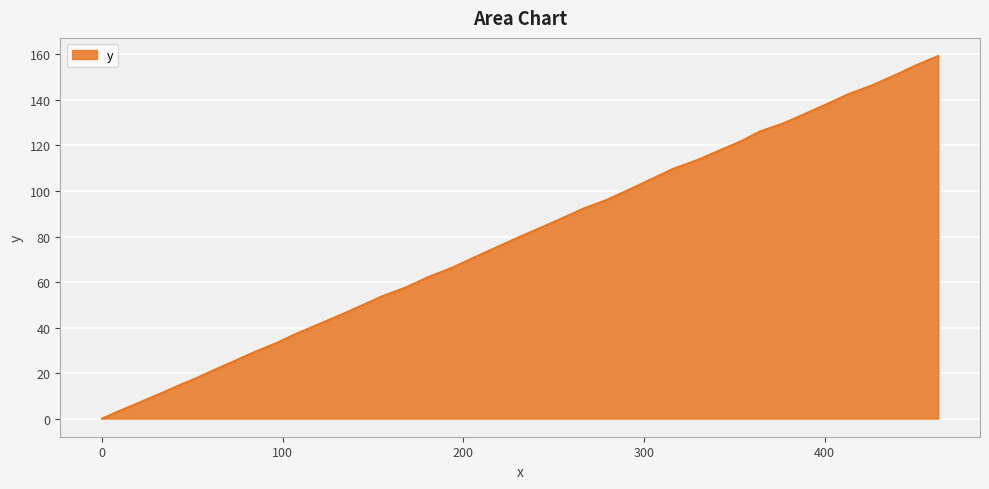

What is the maximum value shown in the chart?

159.3